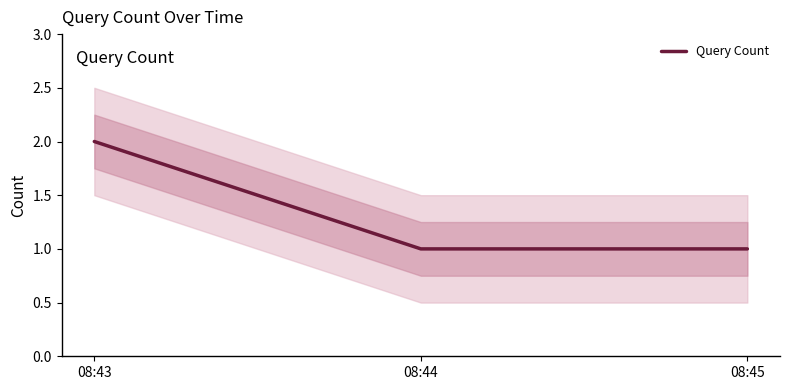

Rank the categories by value from lowest to highest.

08:44, 08:45, 08:43